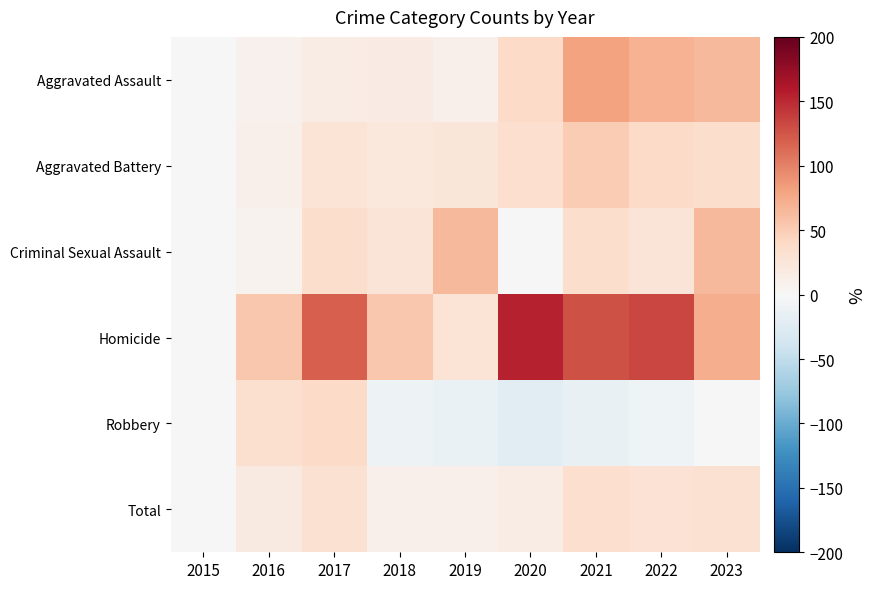

Reading left to right, what are all the values shown in this chart?

Aggravated Assault: 2015=0.0	2016=8.3	2017=14.9	2018=17.1	2019=10.5	2020=38.1	2021=80.1	2022=69.1	2023=64.1
Aggravated Battery: 2015=0.0	2016=10.2	2017=28.0	2018=21.2	2019=24.9	2020=33.8	2021=50.2	2022=38.9	2023=35.5
Criminal Sexual Assault: 2015=0.0	2016=7.0	2017=34.9	2018=25.6	2019=65.1	2020=0.0	2021=34.9	2022=25.6	2023=65.1
Homicide: 2015=0.0	2016=53.3	2017=120.0	2018=53.3	2019=26.7	2020=153.3	2021=126.7	2022=133.3	2023=73.3
Robbery: 2015=0.0	2016=32.8	2017=37.9	2018=-9.6	2019=-13.8	2020=-20.9	2021=-15.4	2022=-8.7	2023=1.0
Total: 2015=0.0	2016=18.7	2017=30.8	2018=9.7	2019=9.6	2020=14.9	2021=33.0	2022=28.8	2023=31.1